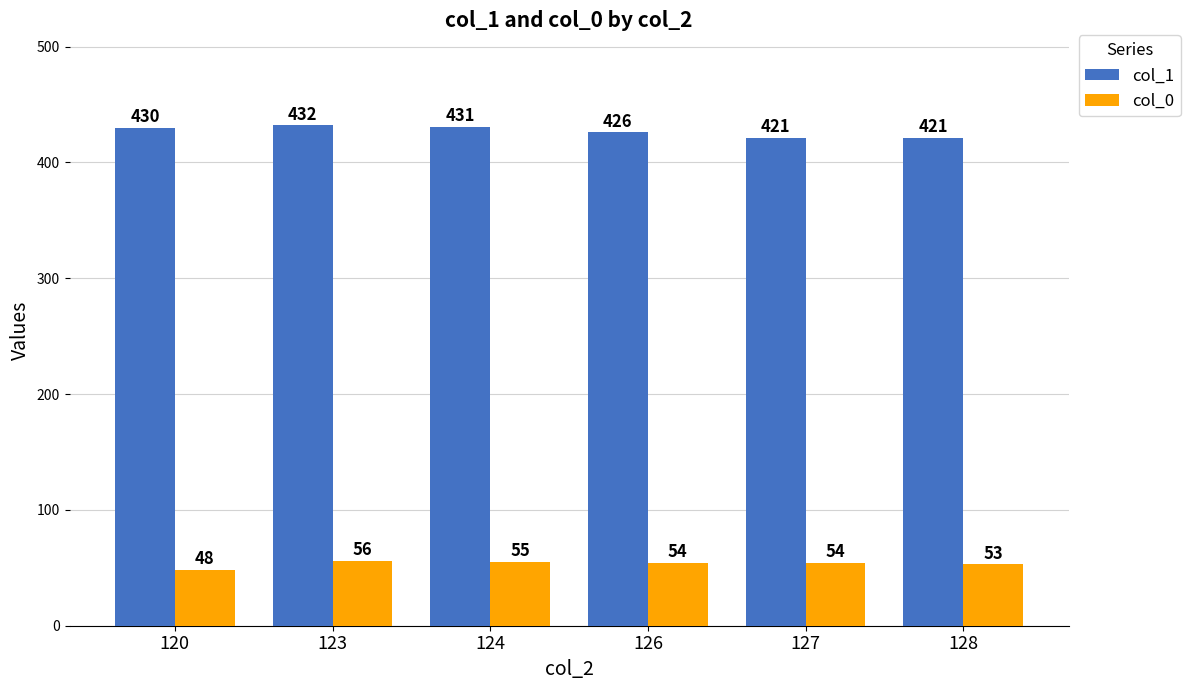

Rank the series by their maximum value, from lowest to highest.

col_0, col_1